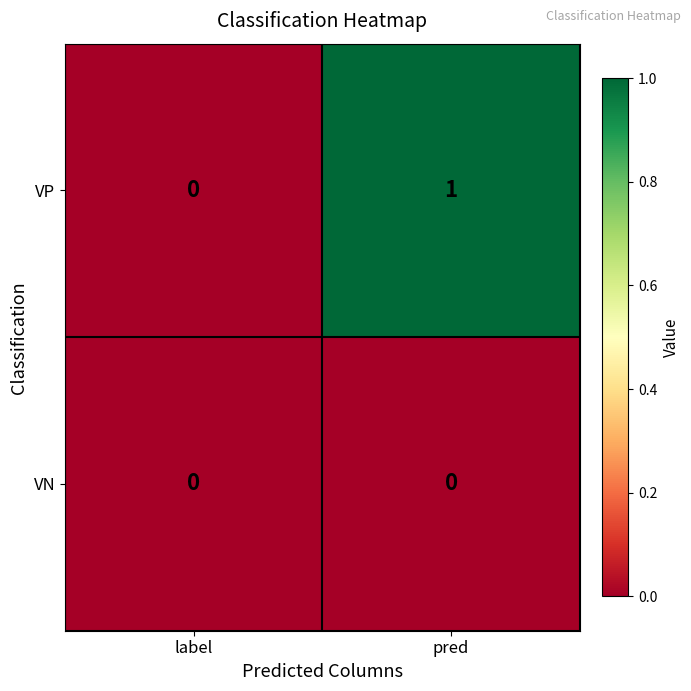

Rank the series by their average value, from highest to lowest.

VP, VN